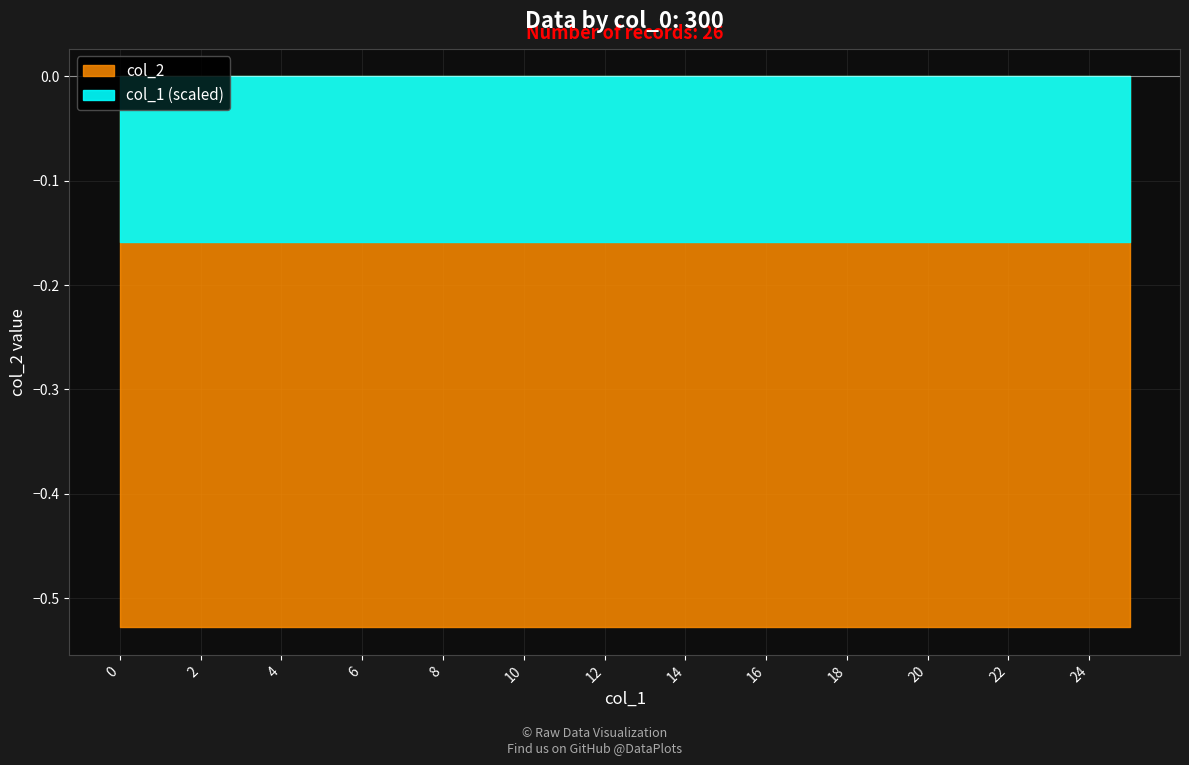

The col_2 series shows -0.8 at 23. True or false?

False